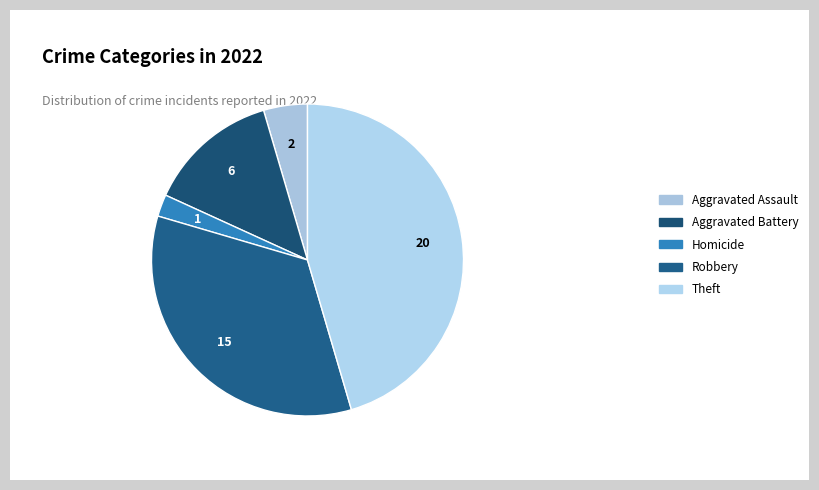

The Theft slice represents 45% of the pie. True or false?

True